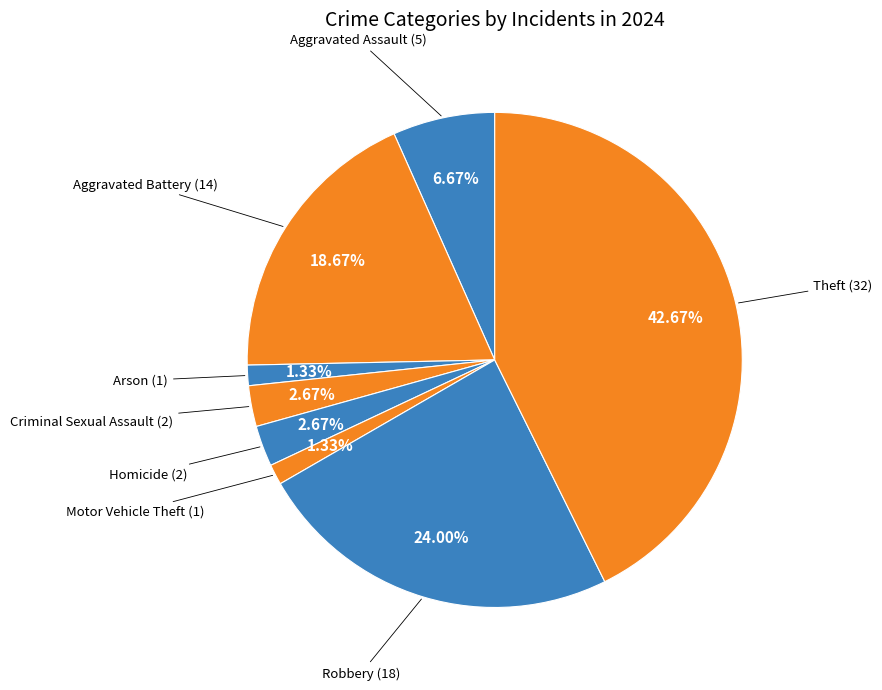

How many slices are in this pie chart?

8